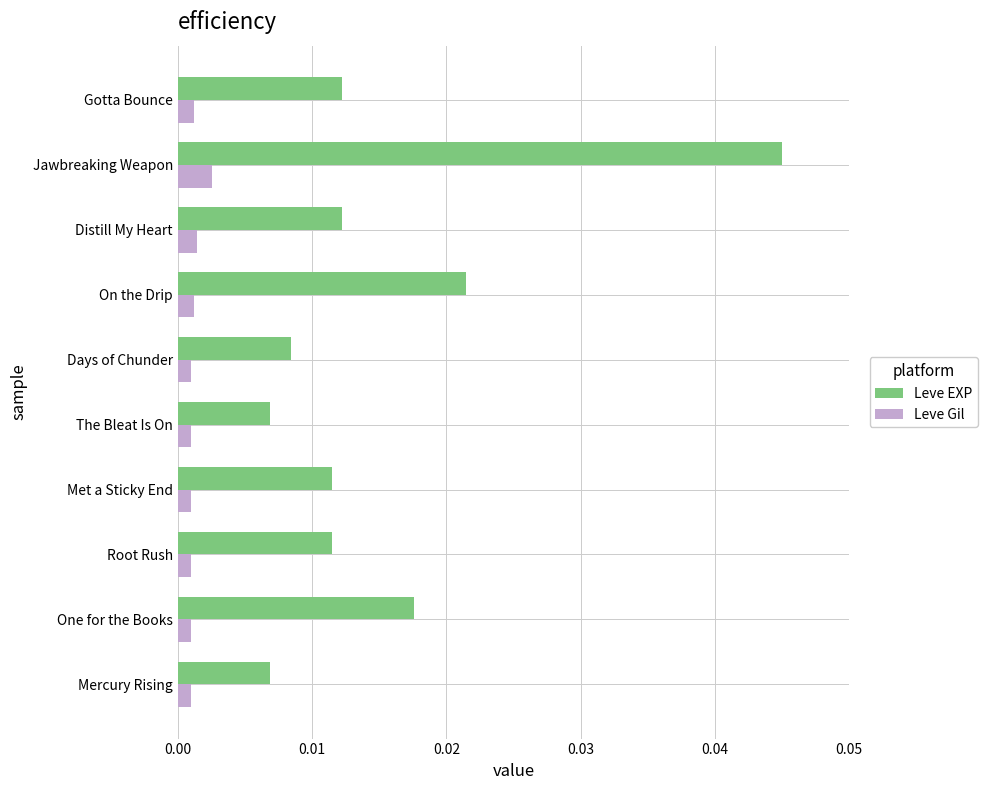

The Leve EXP series shows 0.1 at Jawbreaking Weapon. True or false?

False